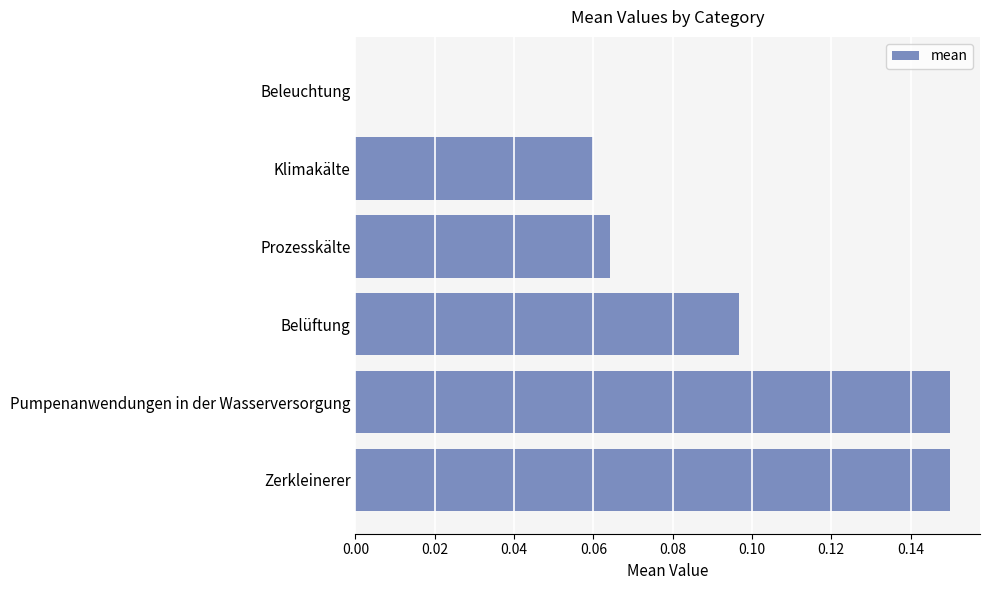

Is it true that the value at Pumpenanwendungen in der Wasserversorgung is 0.2?

False